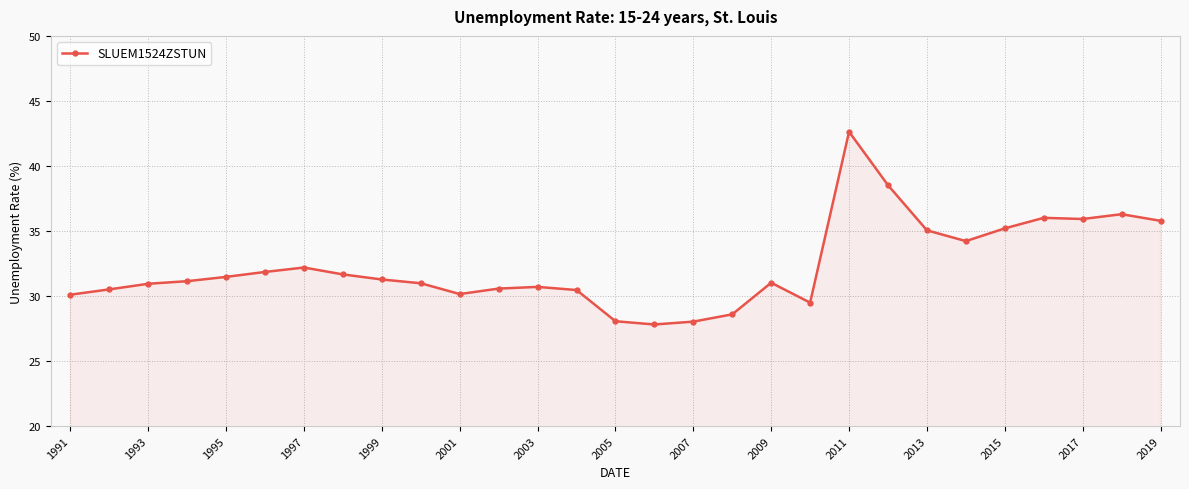

What is the value of the 21st point from the left?

42.6